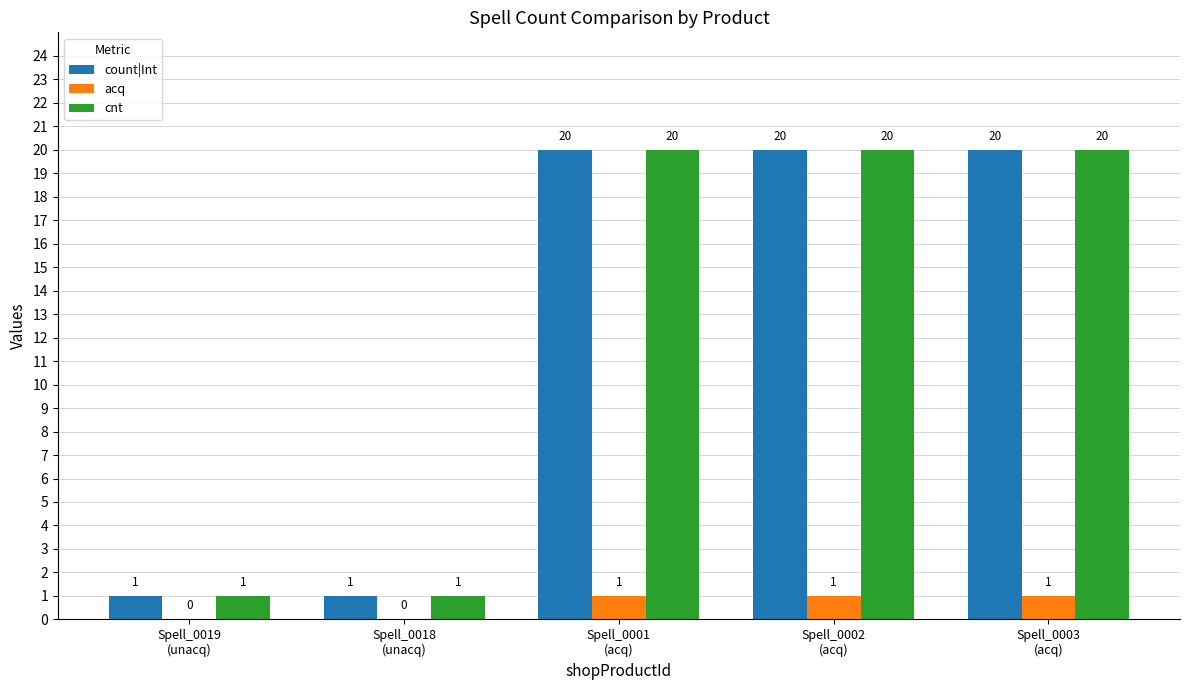

Count the cnt values in the range 1 to 20.

5